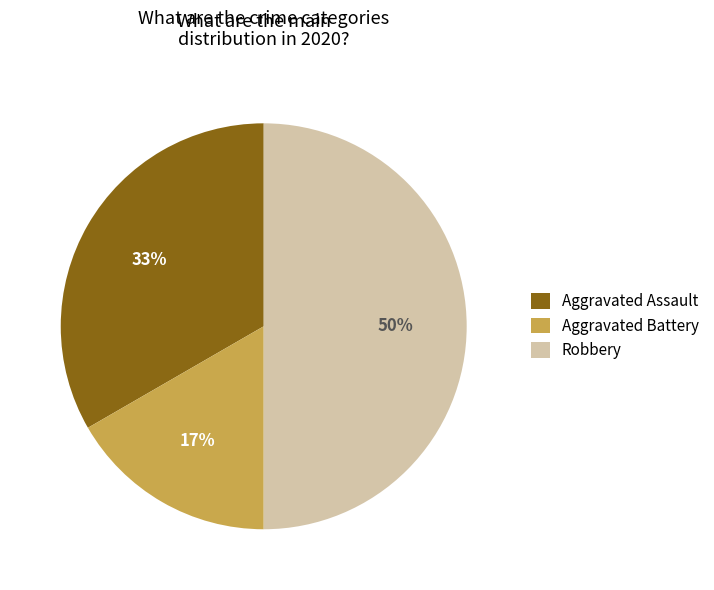

What is the largest slice in the pie chart?

Robbery